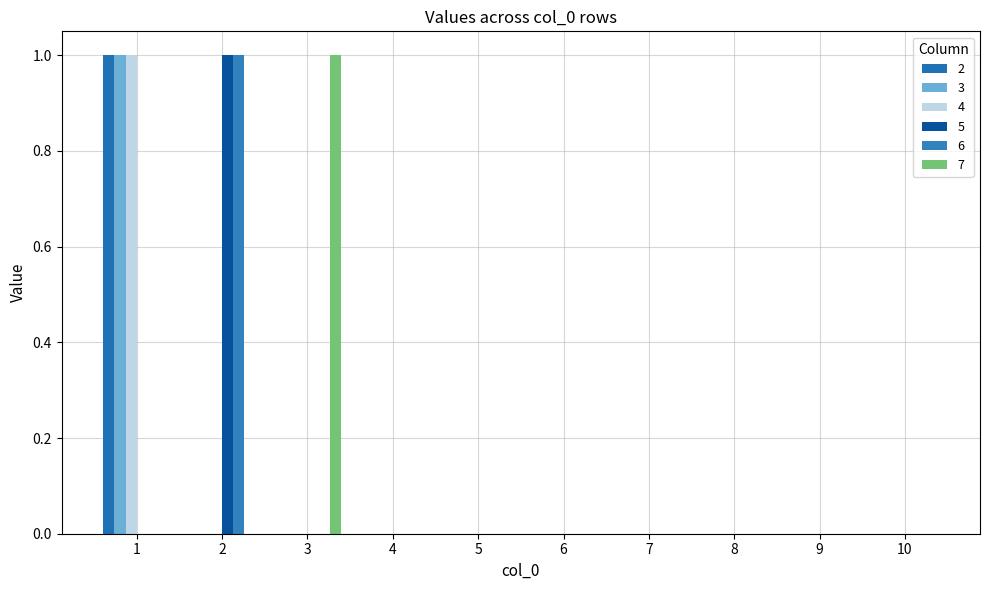

Which category has the highest value across all series?

1